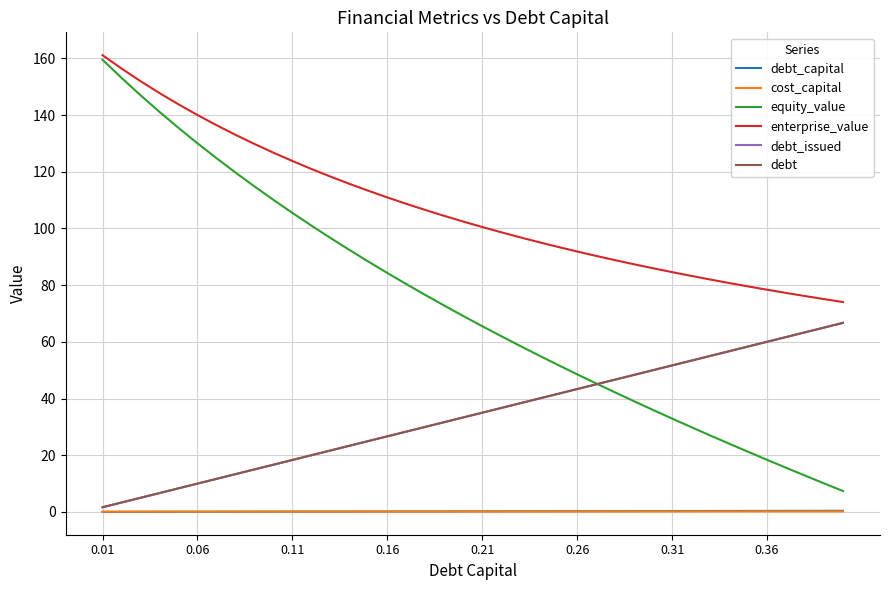

True or false: enterprise_value and debt cross at least once.

False